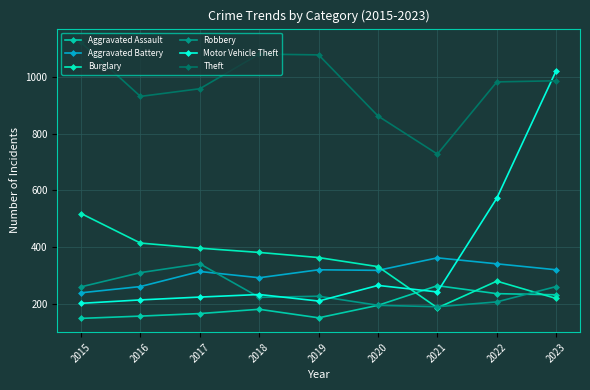

Rank the categories by Motor Vehicle Theft value from highest to lowest.

2023, 2022, 2020, 2021, 2018, 2017, 2016, 2019, 2015